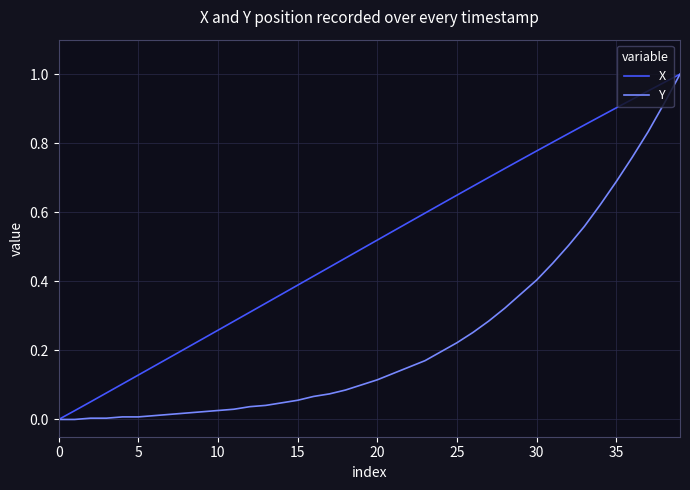

Which series has the largest total across all categories?

X